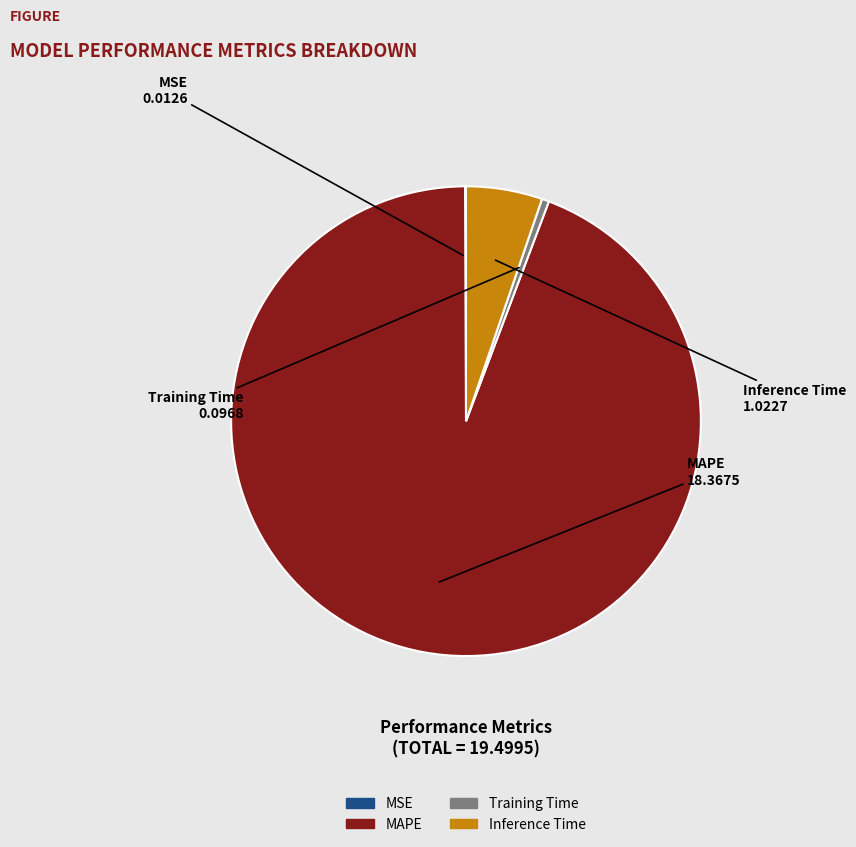

Which has a higher value, Inference Time or MAPE?

MAPE